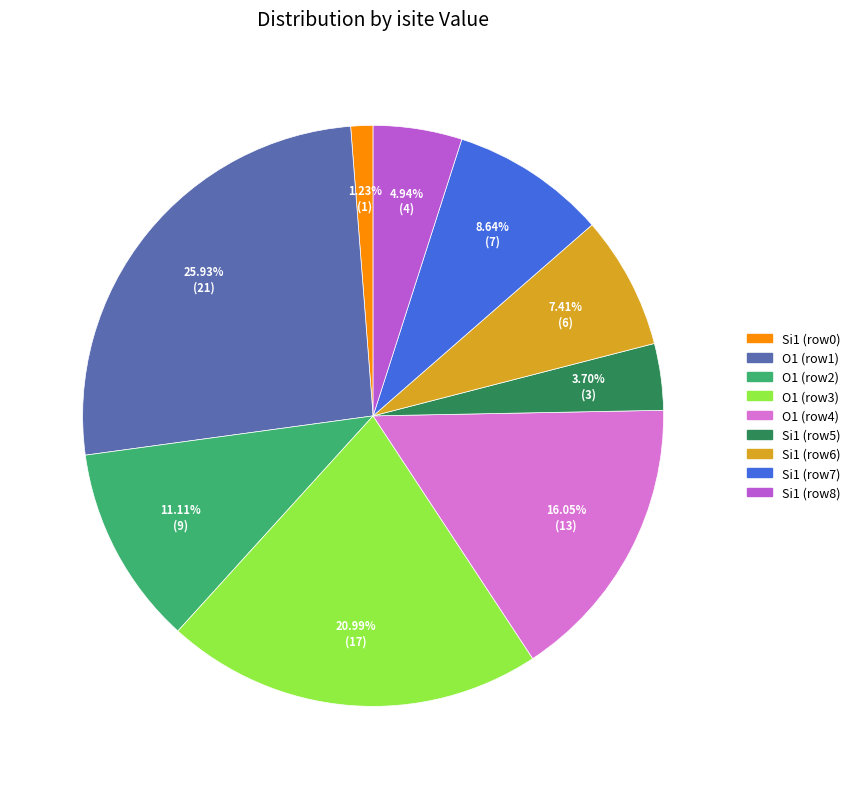

Which has a higher value, Si1 (row5) or Si1 (row6)?

Si1 (row6)